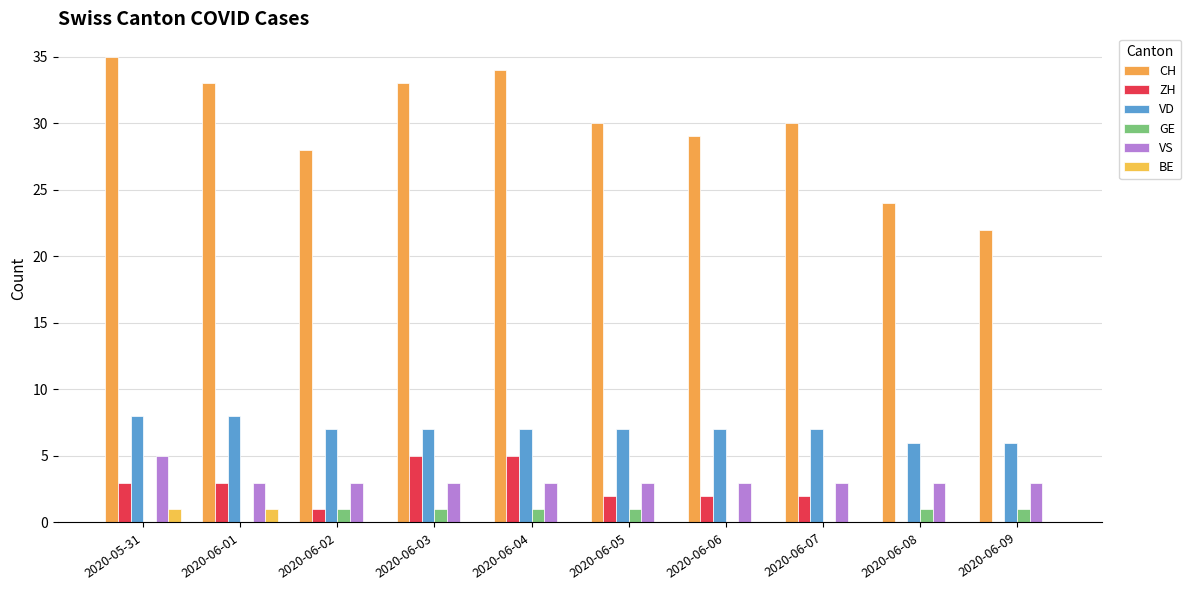

What is the difference between the maximum and second lowest values in the ZH series?

5